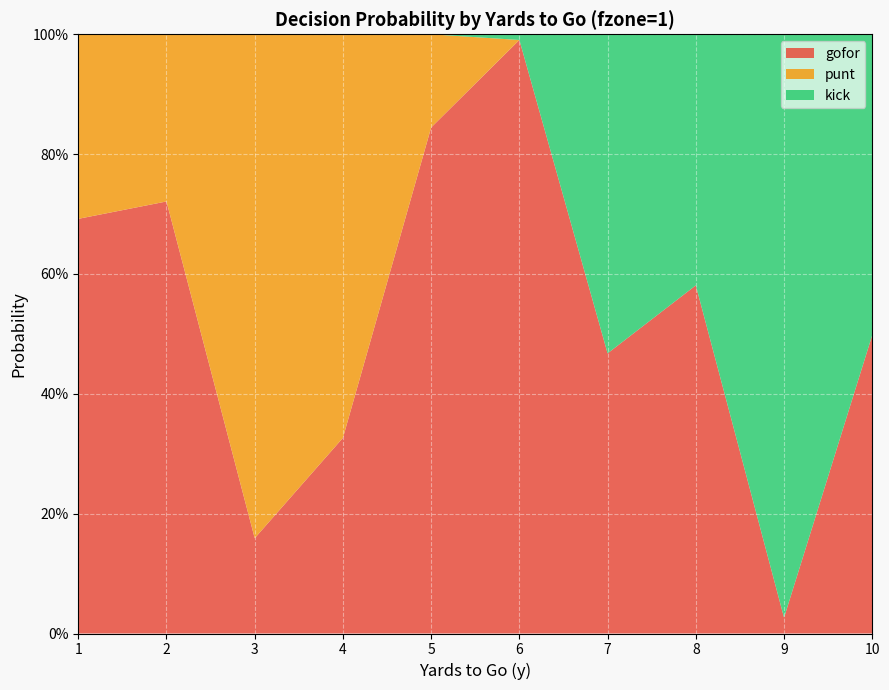

Reading right to left, extract all data points from this chart.

gofor: 10=0.5	9=0.0	8=0.6	7=0.5	6=1.0	5=0.8	4=0.3	3=0.2	2=0.7	1=0.7
punt: 10=0.0	9=0.0	8=0.0	7=0.0	6=0.0	5=0.2	4=0.7	3=0.8	2=0.3	1=0.3
kick: 10=0.5	9=1.0	8=0.4	7=0.5	6=0.0	5=0.0	4=0.0	3=0.0	2=0.0	1=0.0